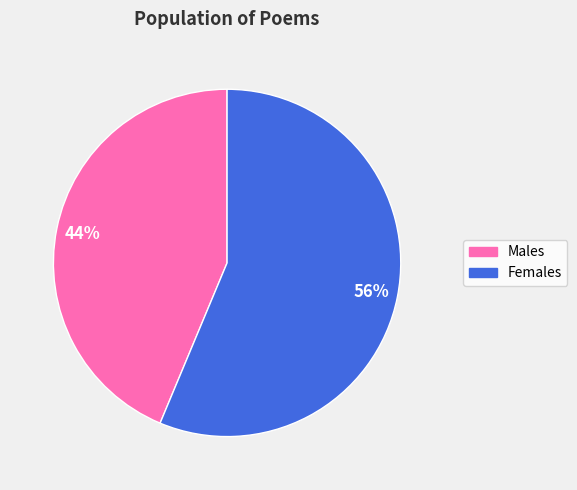

To the nearest percent, what is the average slice percentage?

50%